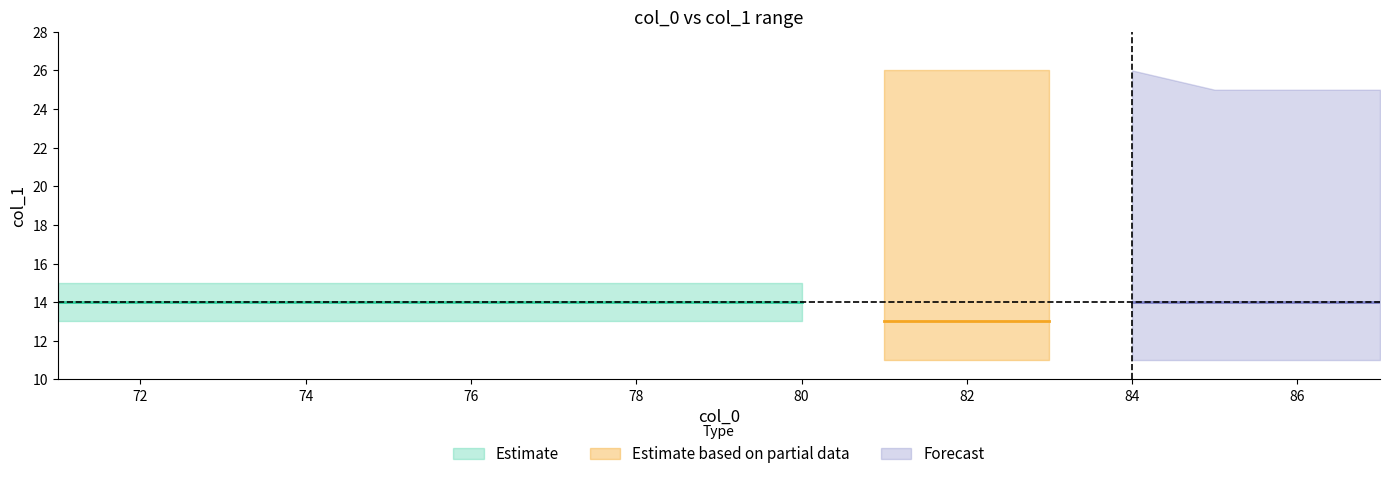

What is the minimum value shown in the chart?

11